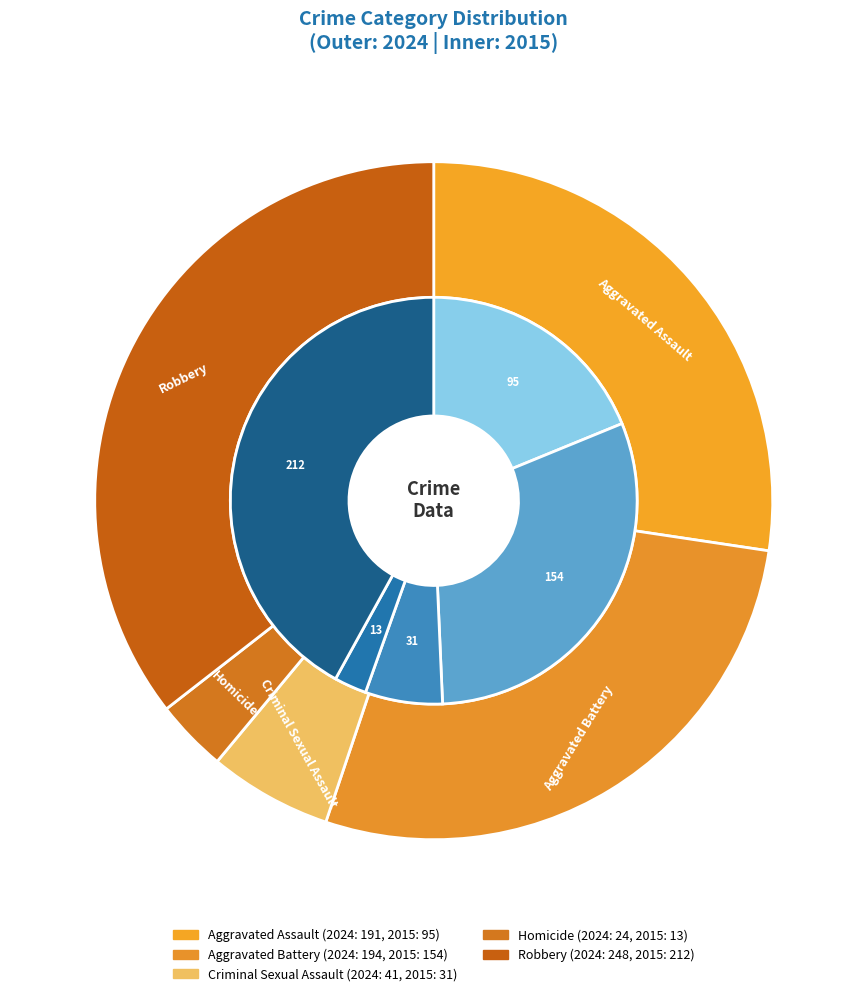

To the nearest percent, what is the average slice percentage?

20%